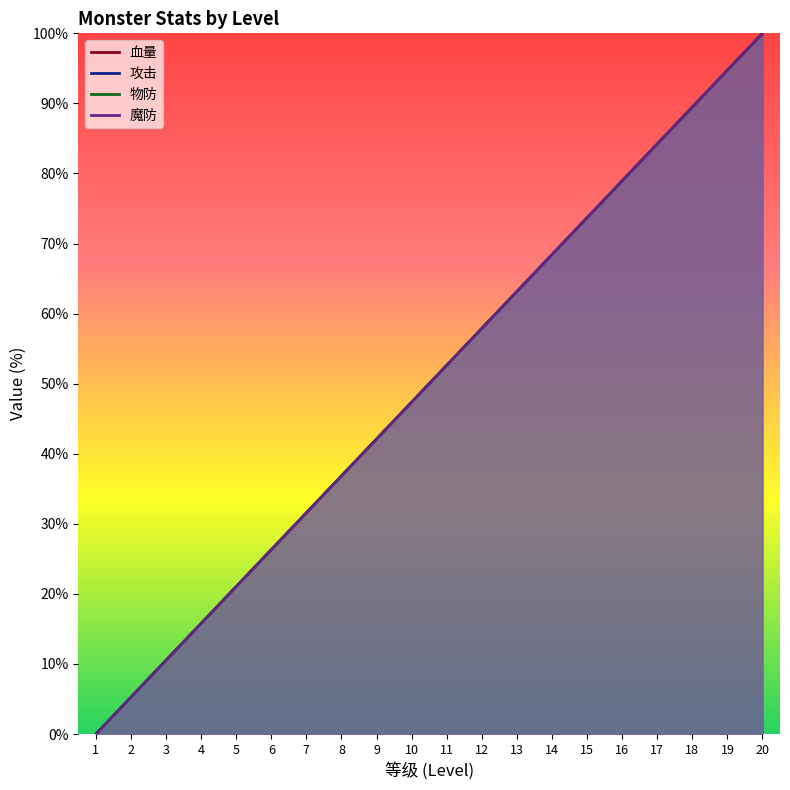

How many lines are shown in the chart?

4